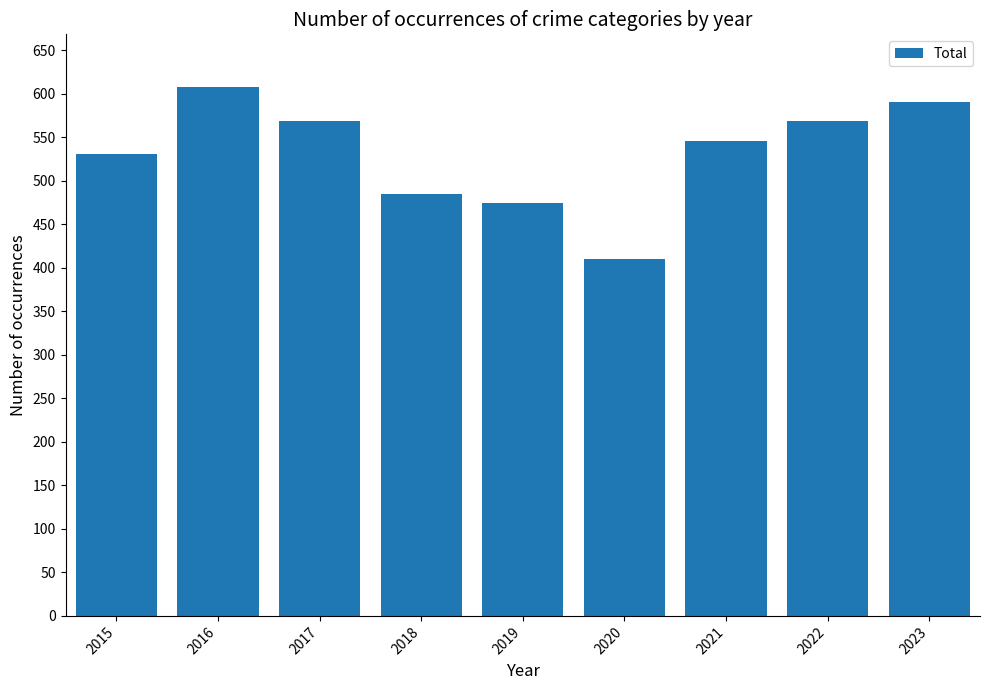

What is the value of the 2nd bar from the left?

608